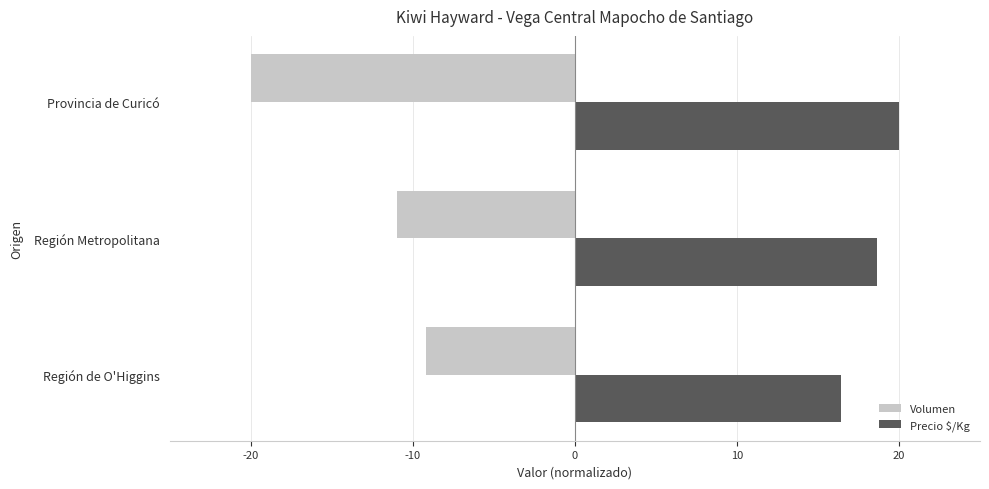

What value does the Precio $/Kg series have at Provincia de Curicó?

20.0